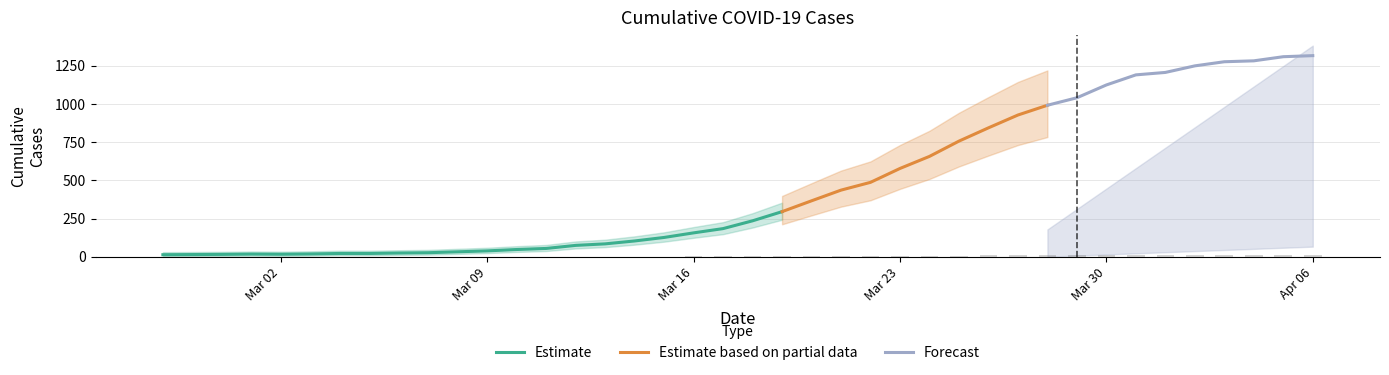

What is the label of the 9th bar from the right?

2020-03-29